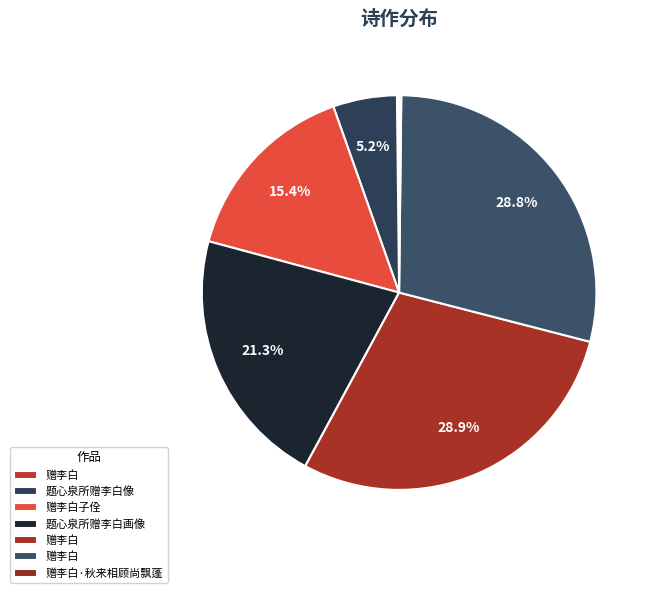

Which slice is the smallest?

赠李白